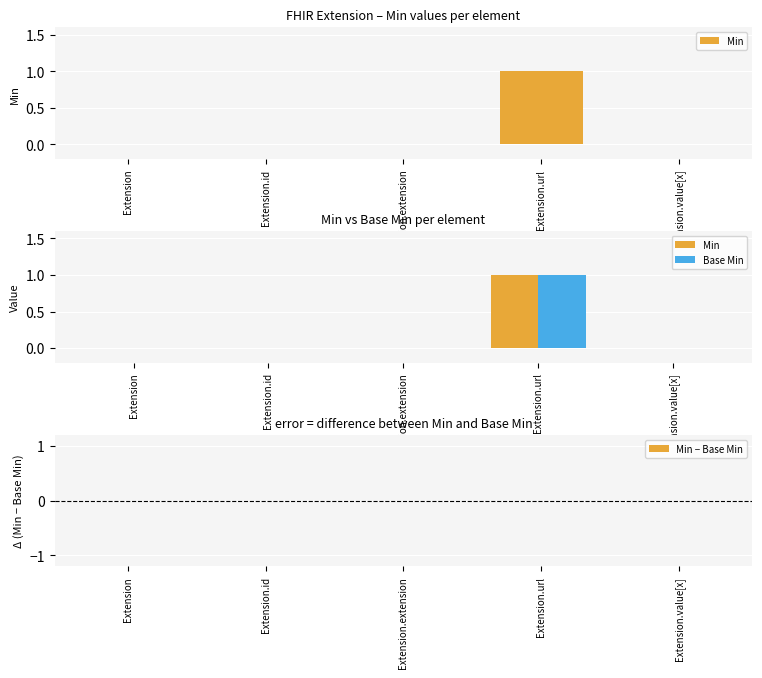

The Base Min series shows 1 at Extension.id. True or false?

False